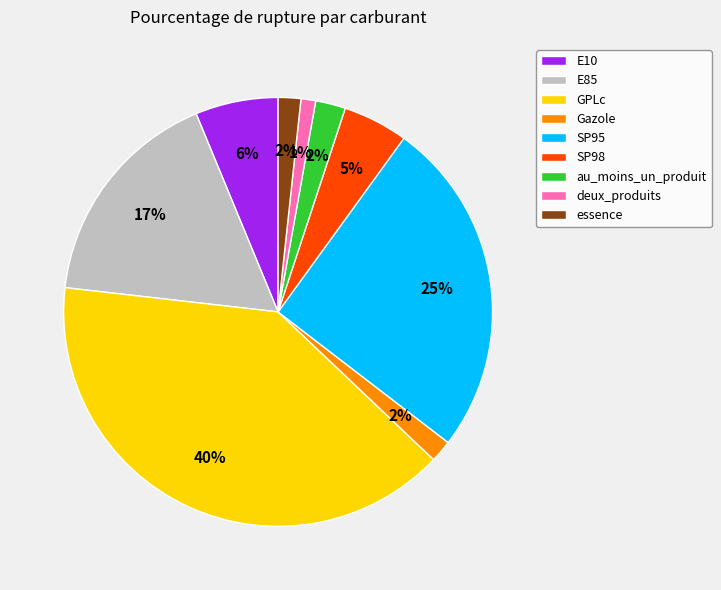

What is the largest slice in the pie chart?

GPLc